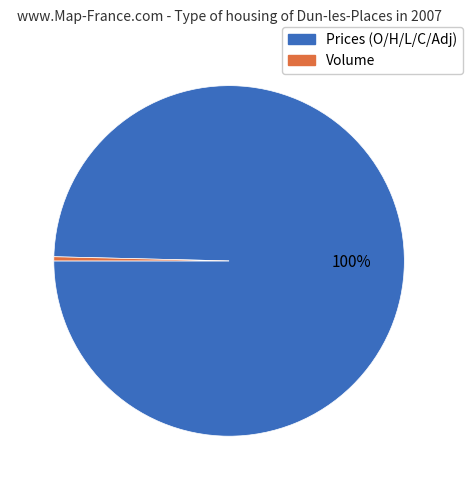

To the nearest percent, what is the average slice percentage?

50%